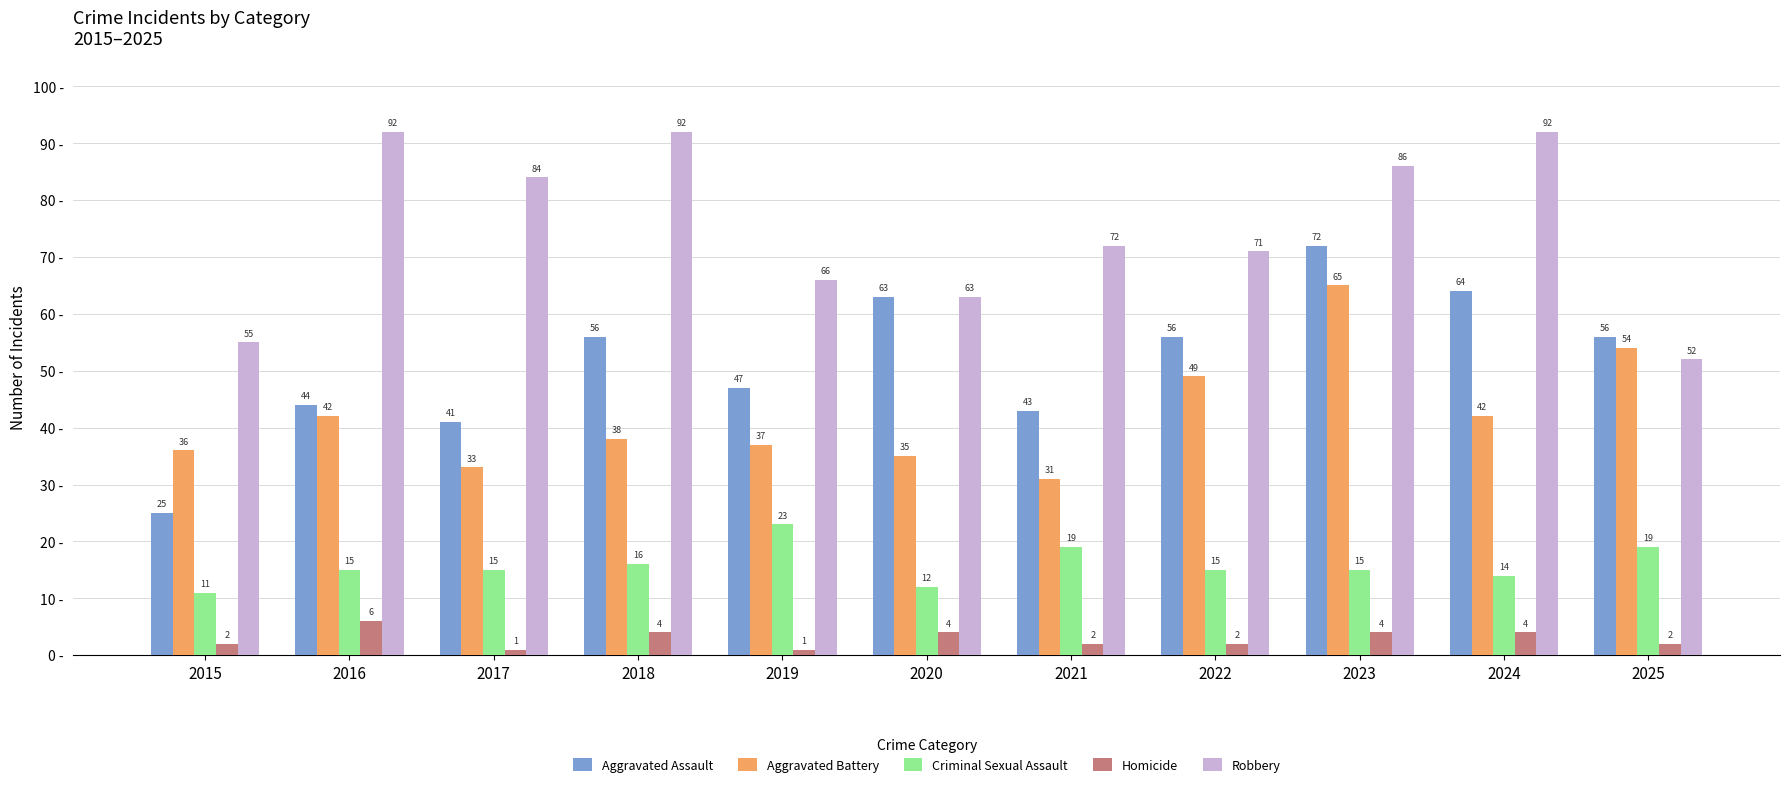

What is the difference between the highest and lowest values at 2025?

54